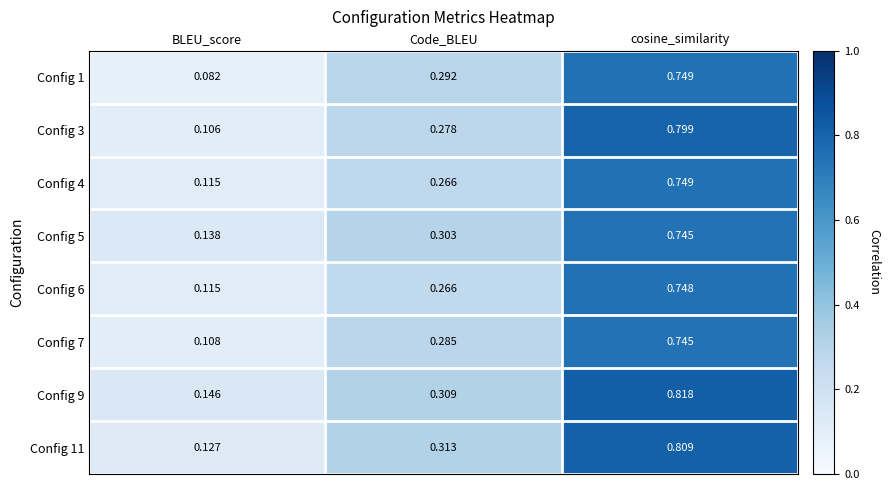

At which label does Config 5 reach its minimum?

BLEU_score